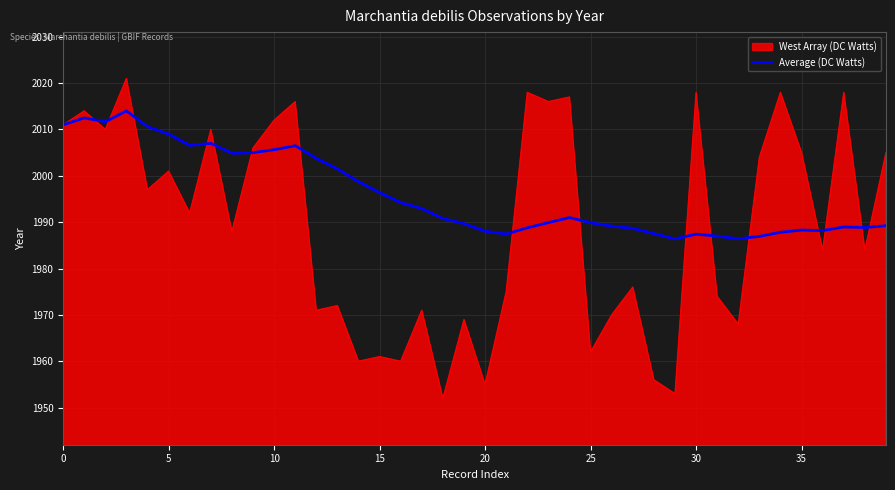

Which series has the largest total across all categories?

Average (DC Watts)